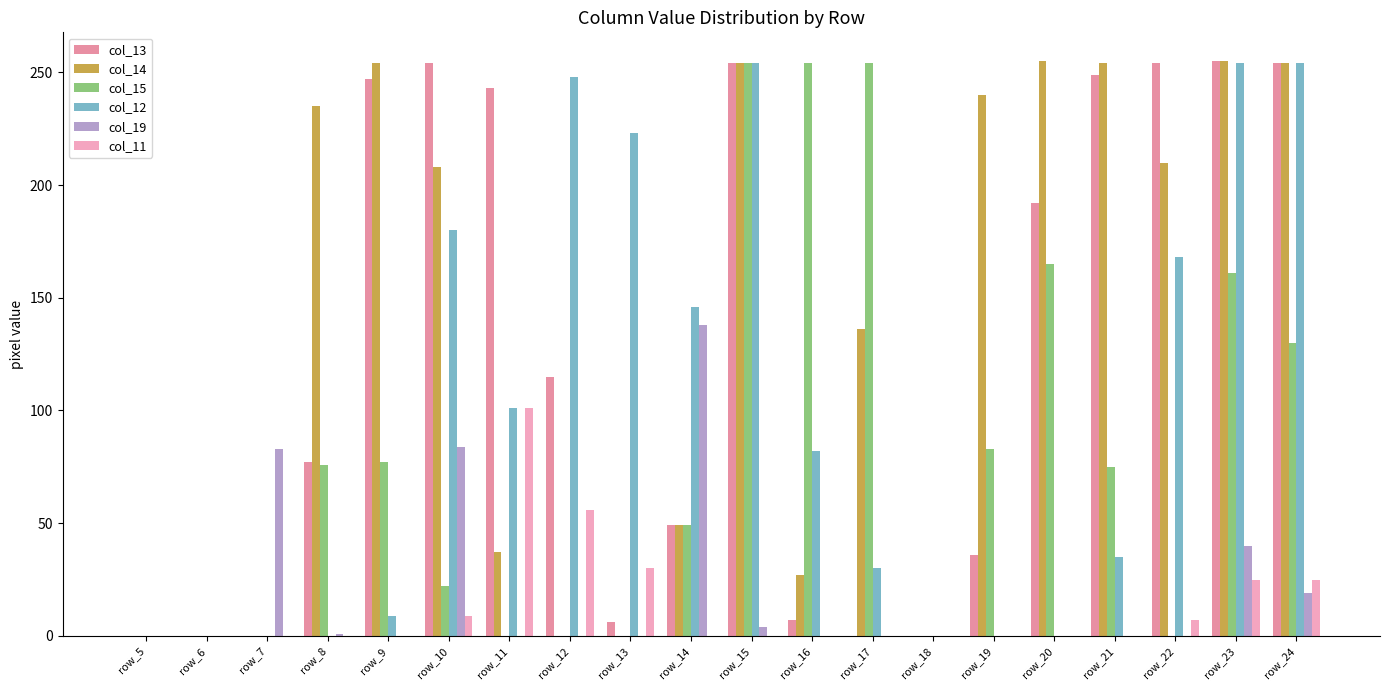

How many categories are shown in the chart?

20